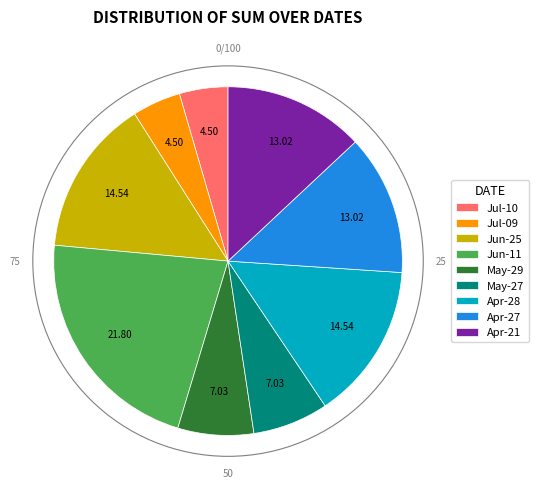

Approximately how many times larger is the value at Apr-21 compared to Jul-10?

2.9